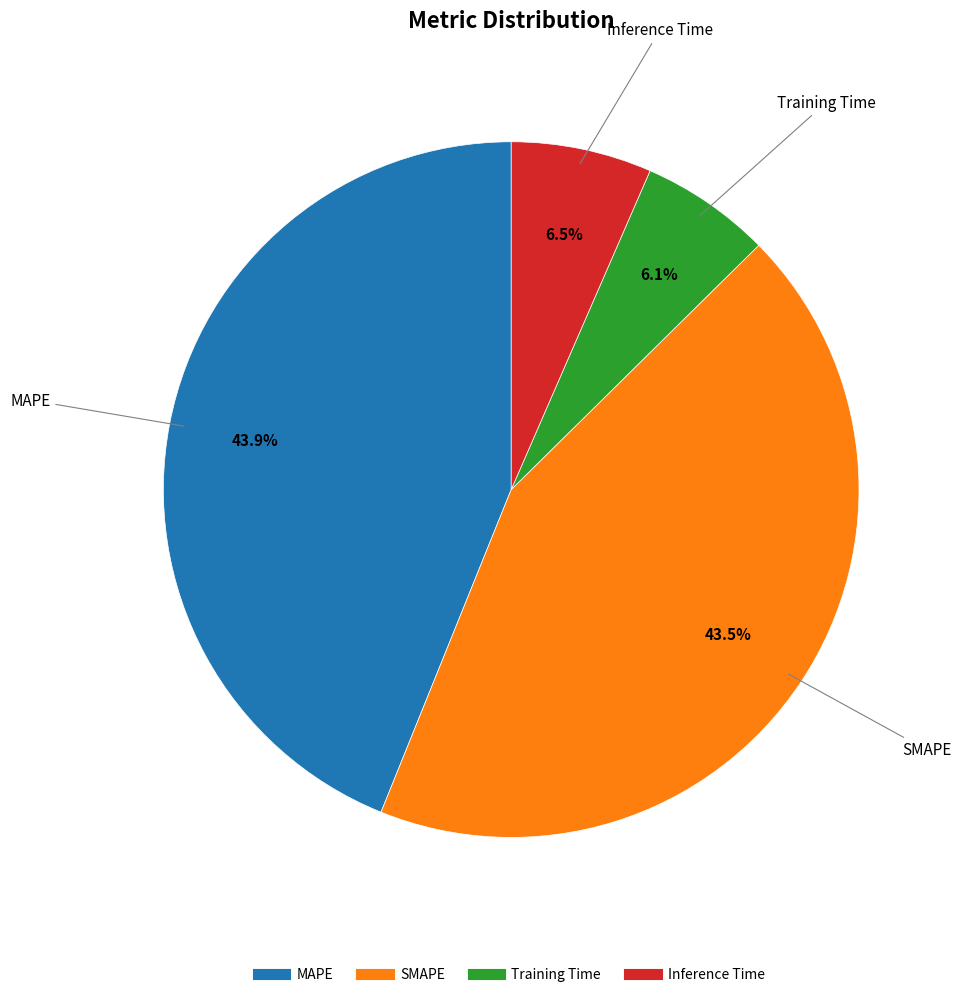

Between MAPE and Training Time, which is larger?

MAPE